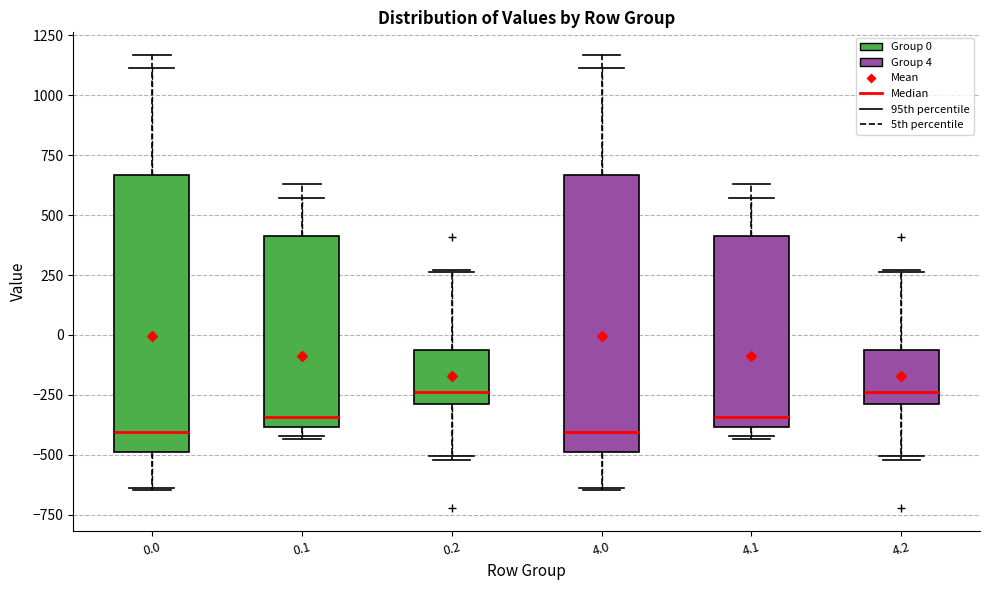

Reading left to right, read every box against the y-axis: the position of its median line, the range the box covers, and the ends of its whiskers. The values are not printed on the chart, so give them approximately, as read against the axis.

0.0: median -400, box -500 to 650, whiskers -650 to 1150
0.1: median -350, box -400 to 400, whiskers -450 to 650
0.2: median -250, box -300 to -50, whiskers -500 to 250
4.0: median -400, box -500 to 650, whiskers -650 to 1150
4.1: median -350, box -400 to 400, whiskers -450 to 650
4.2: median -250, box -300 to -50, whiskers -500 to 250